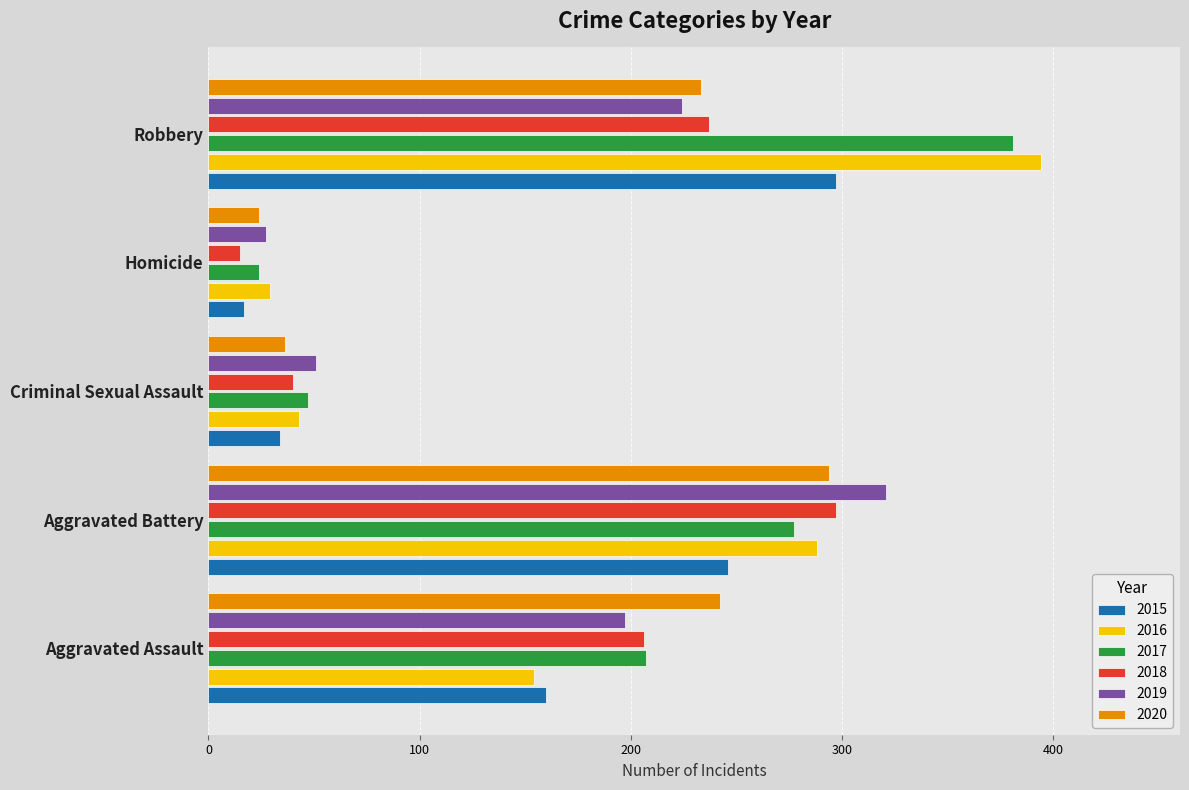

Which series has the widest spread of values?

2016